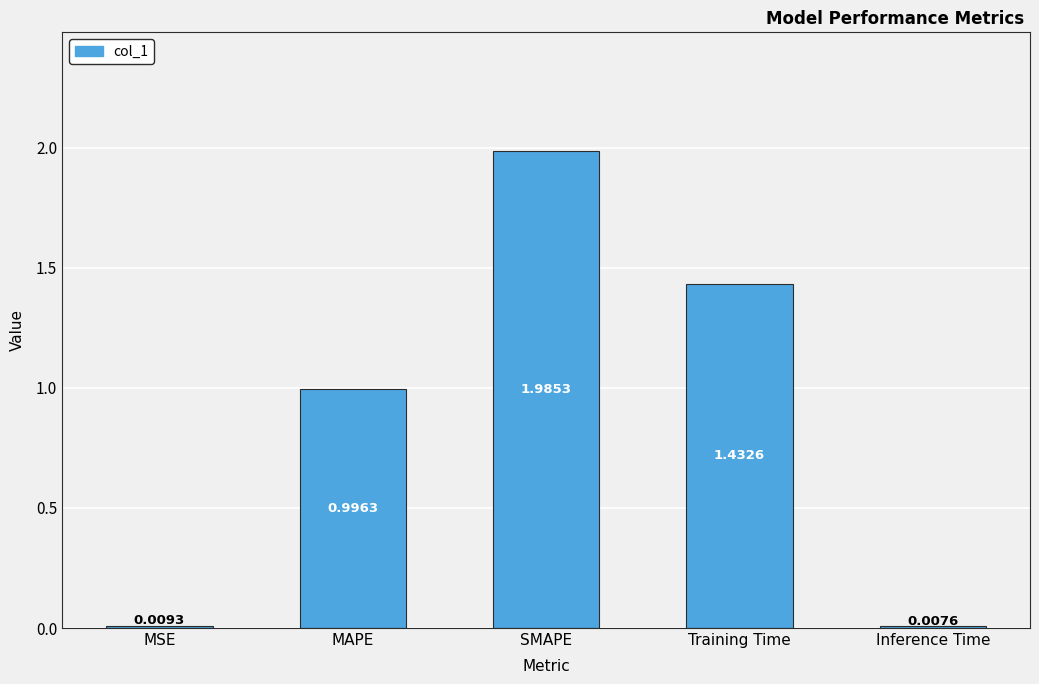

Approximately how many times larger is the value at Training Time compared to SMAPE?

0.7